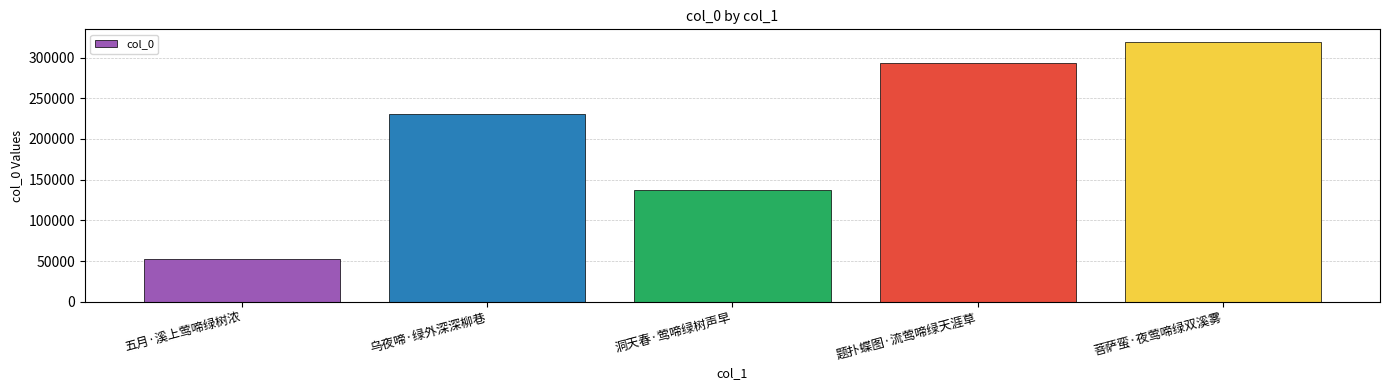

True or false: the data shows 126355 at 乌夜啼·绿外深深柳巷.

False